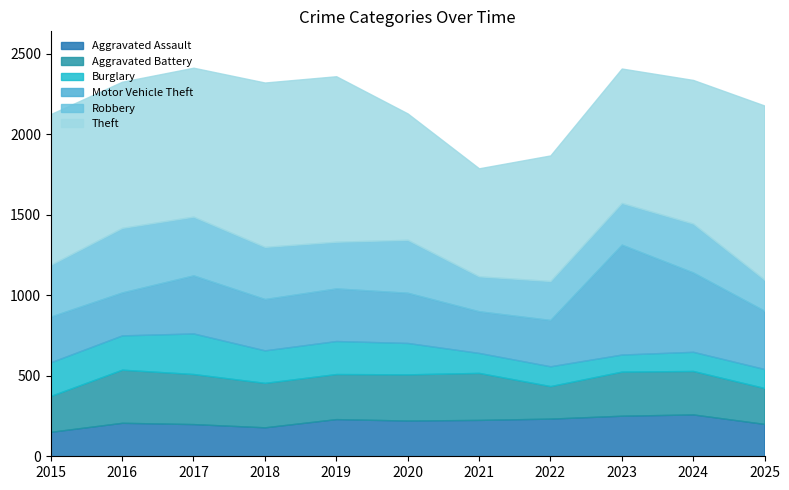

At how many categories does at least one series exceed 254?

11